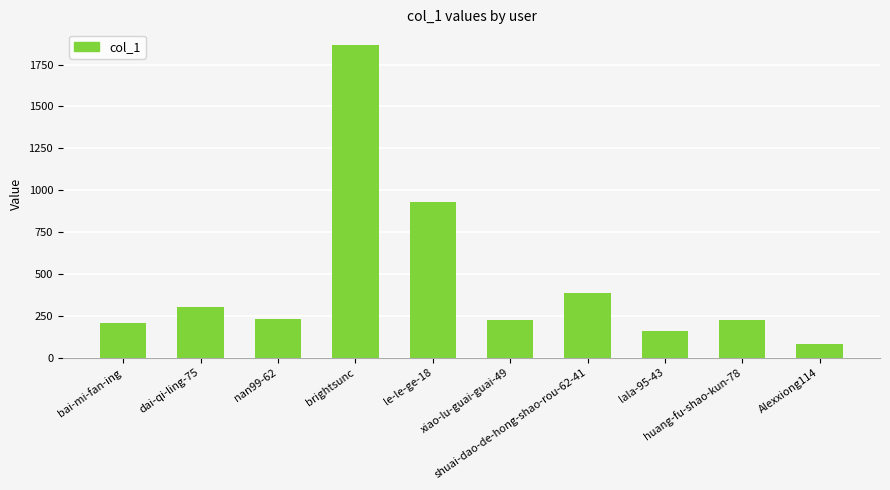

What is the smallest value displayed?

81